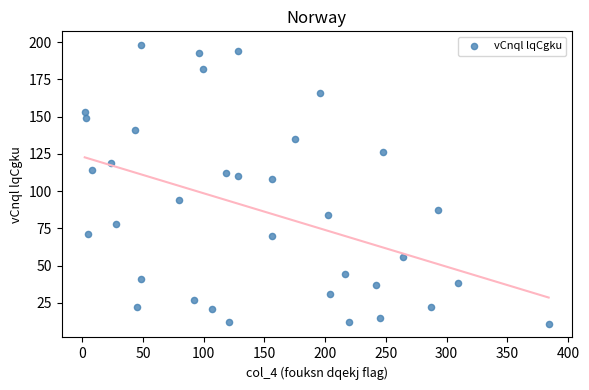

What is the range of X values (max minus min)?

382